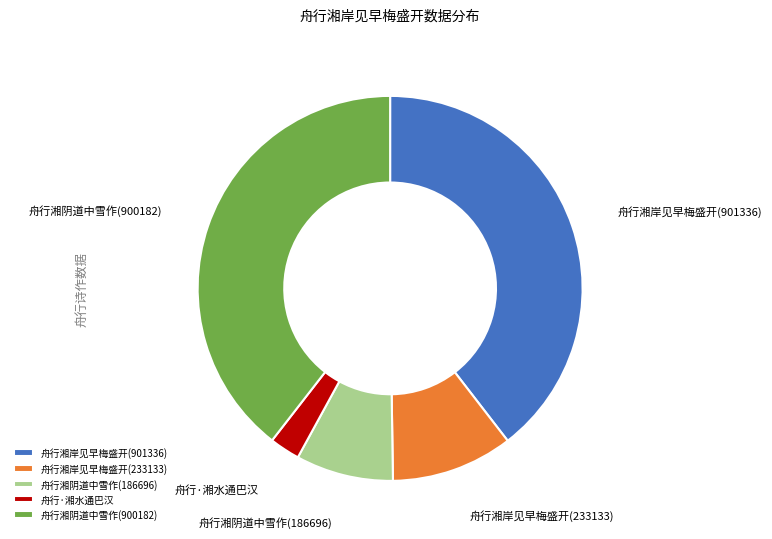

Count the number of slices in the pie.

5